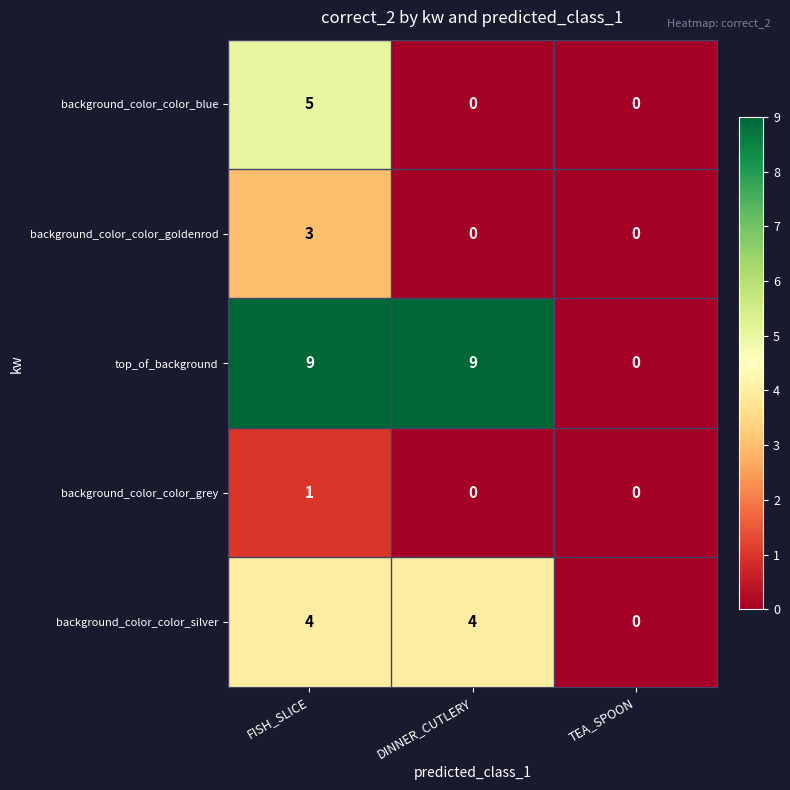

At which category is the sum across all series the highest?

FISH_SLICE